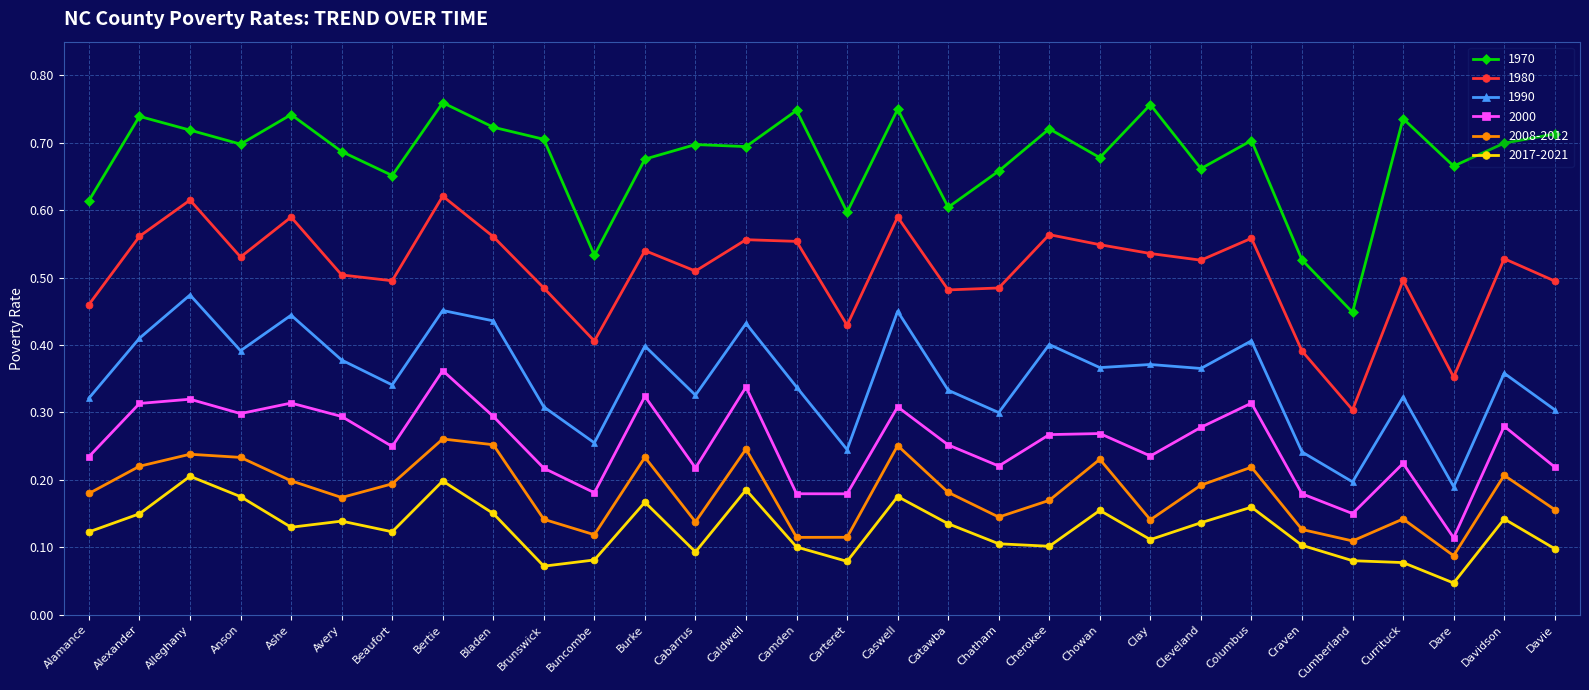

Which series has the widest spread of values?

1980